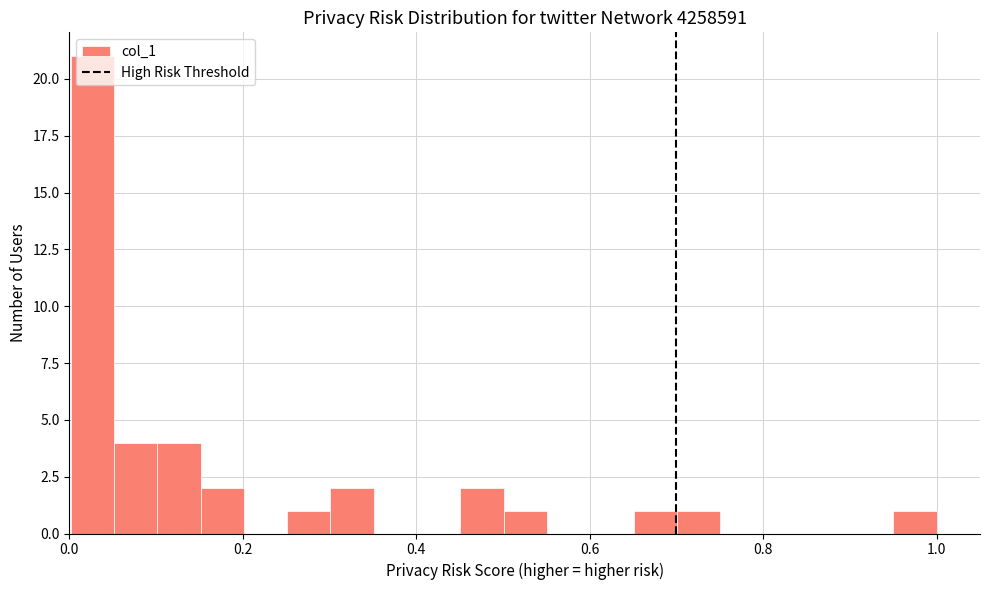

Read against the x-axis, roughly where is the centre of the tallest bar?

0.02